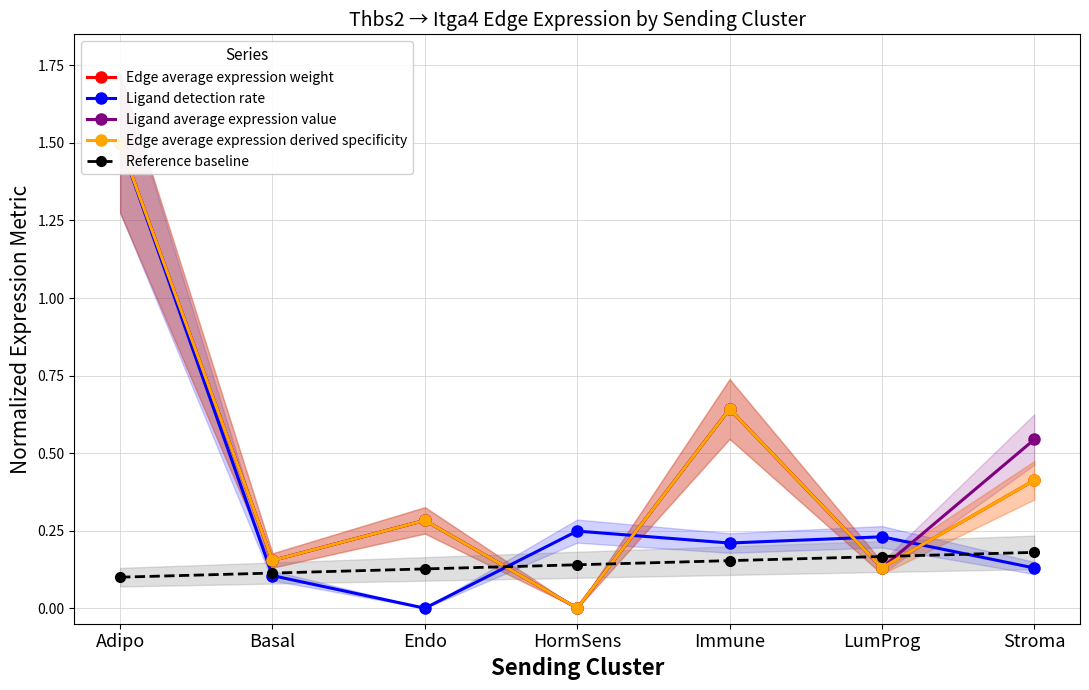

At Stroma, list the series in order from largest to smallest.

Ligand average expression value, Edge average expression derived specificity, Edge average expression weight, Reference baseline, Ligand detection rate